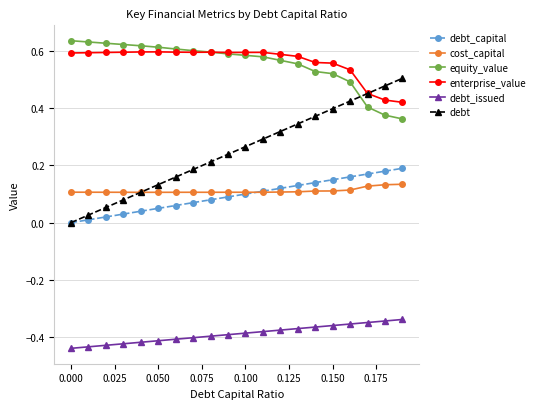

How many data points in debt_capital are above 0?

19